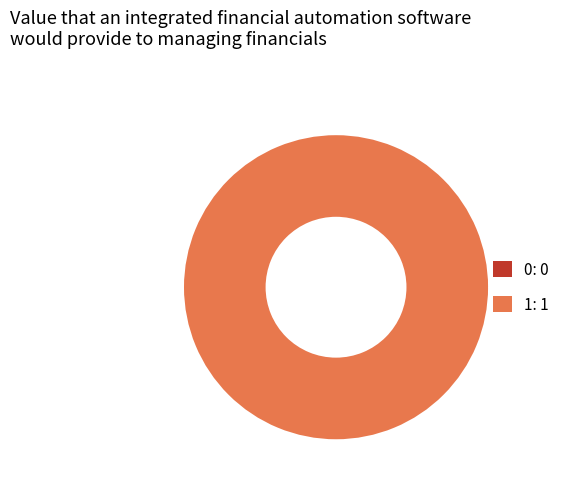

What percentage is the 1 slice, to the nearest percent?

100%